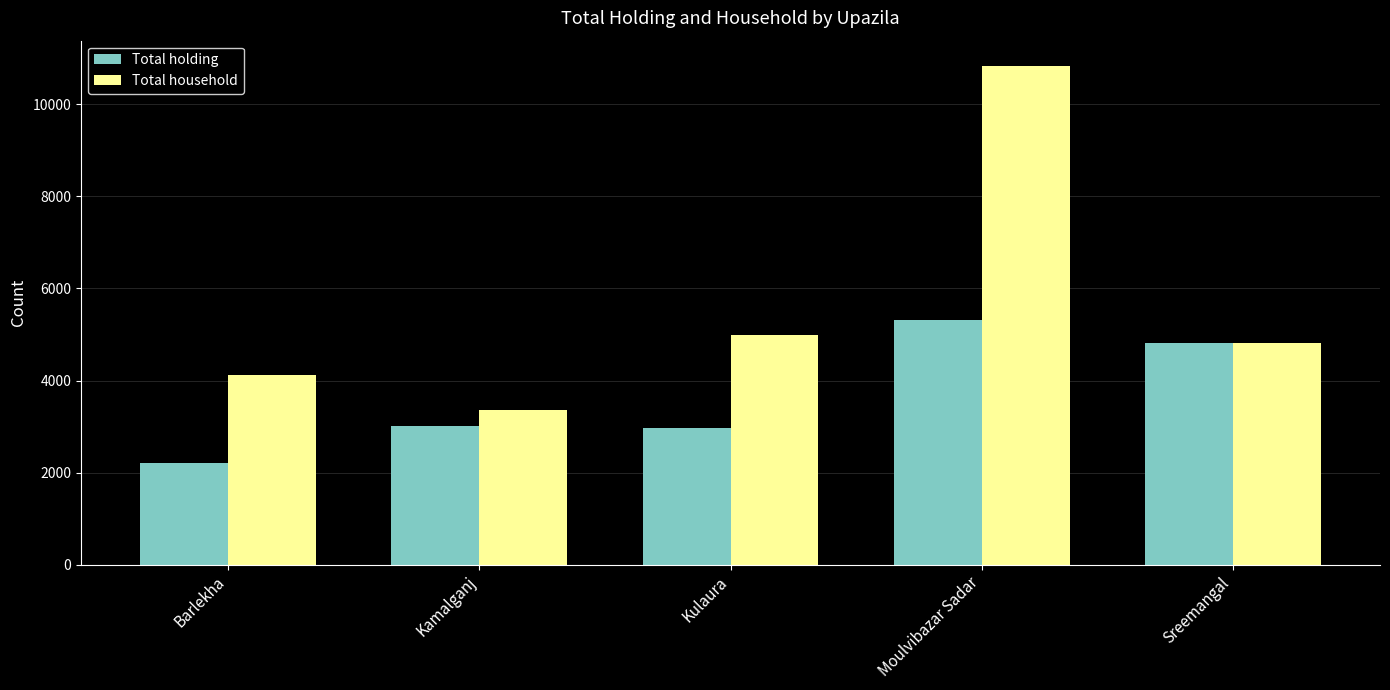

The Total household series shows 4825 at Sreemangal. True or false?

True